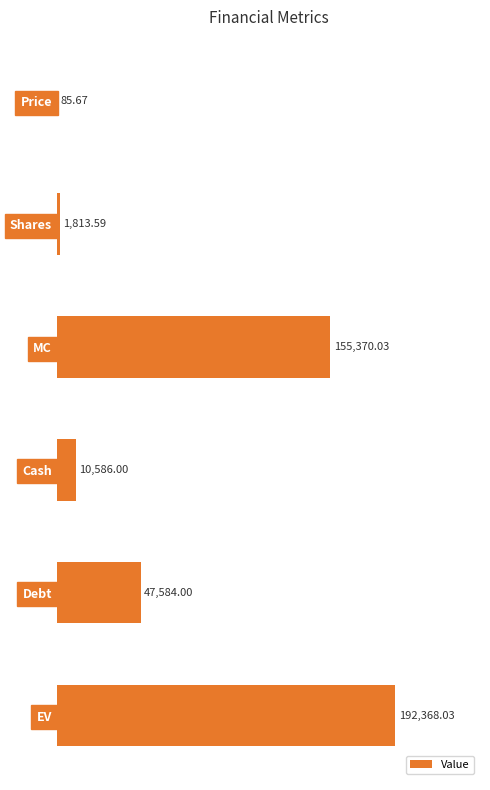

Which category has the highest value across all series?

EV